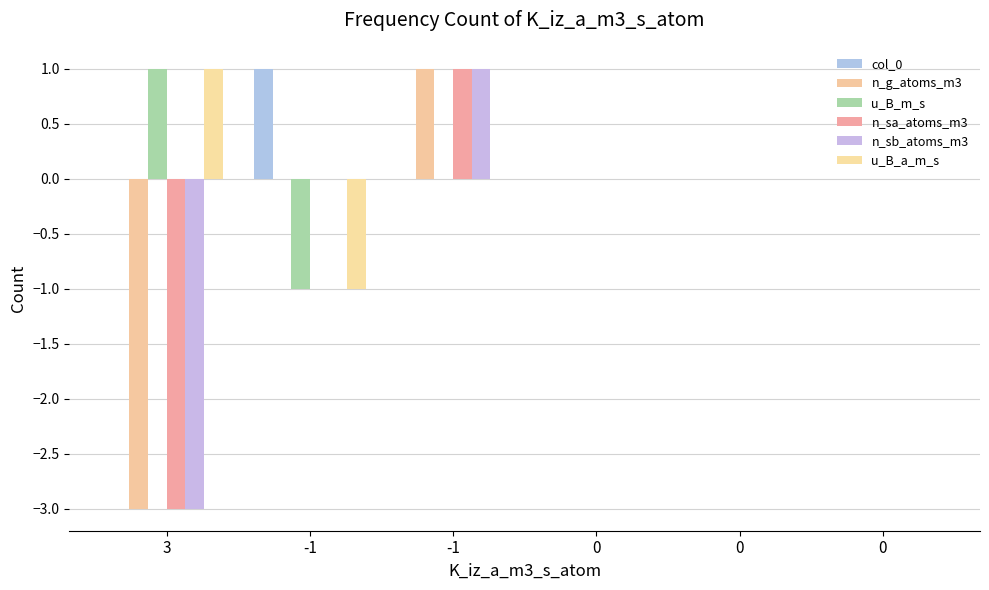

At which category is the sum across all series the highest?

-1